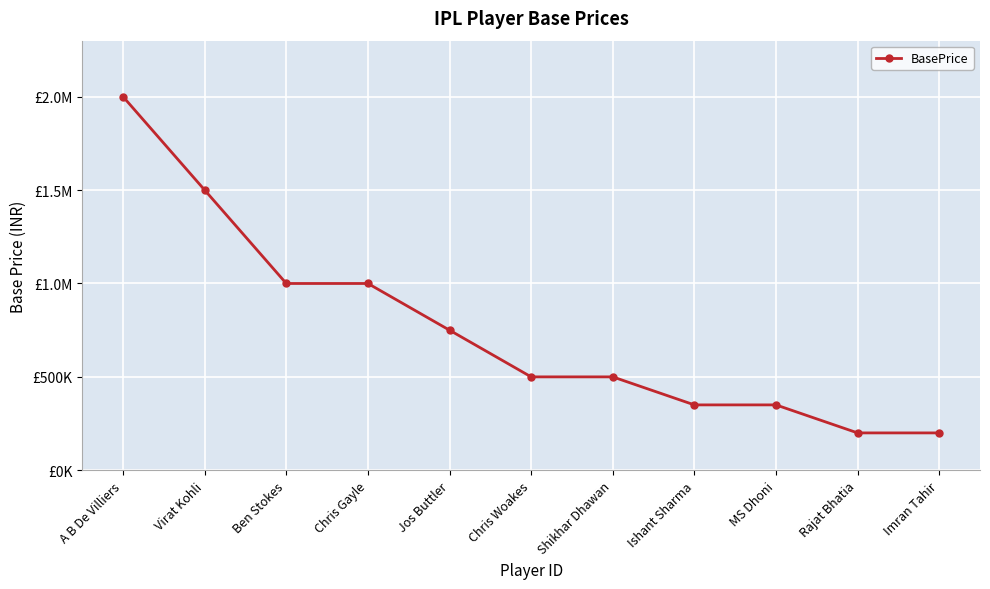

Is this an area chart (filled region under the line)?

No